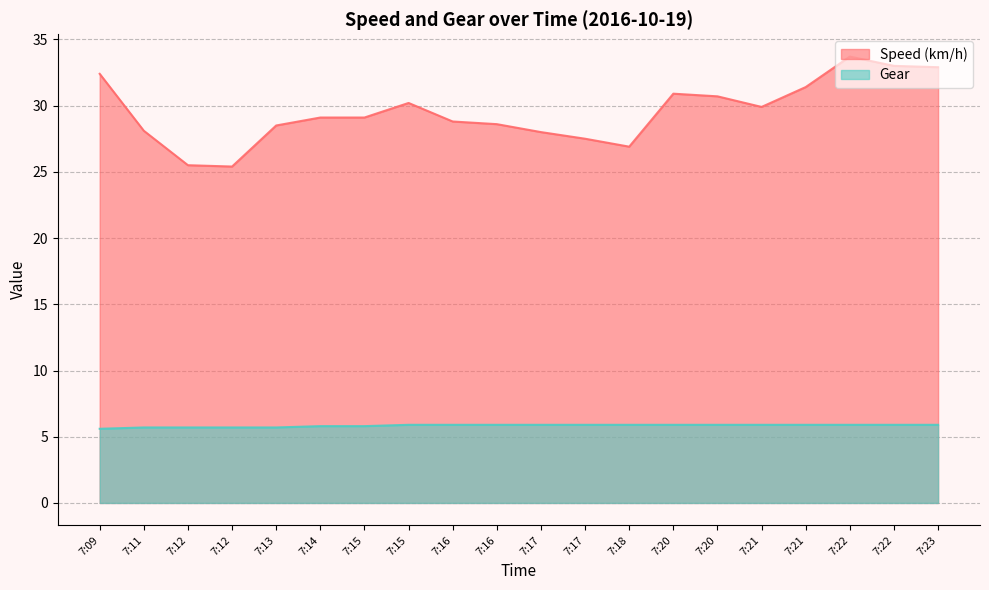

What is the value of the Gear point at the 18th from the left?

5.9